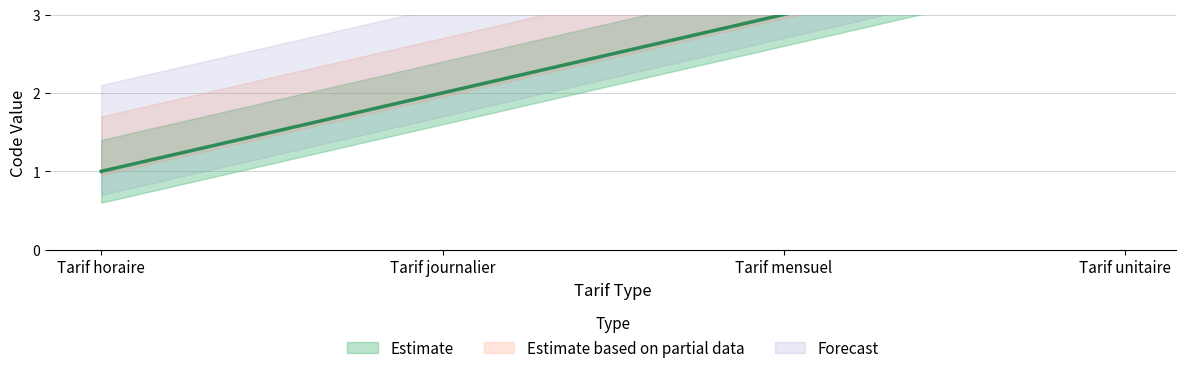

Which has a higher value, Tarif mensuel or Tarif unitaire?

Tarif unitaire